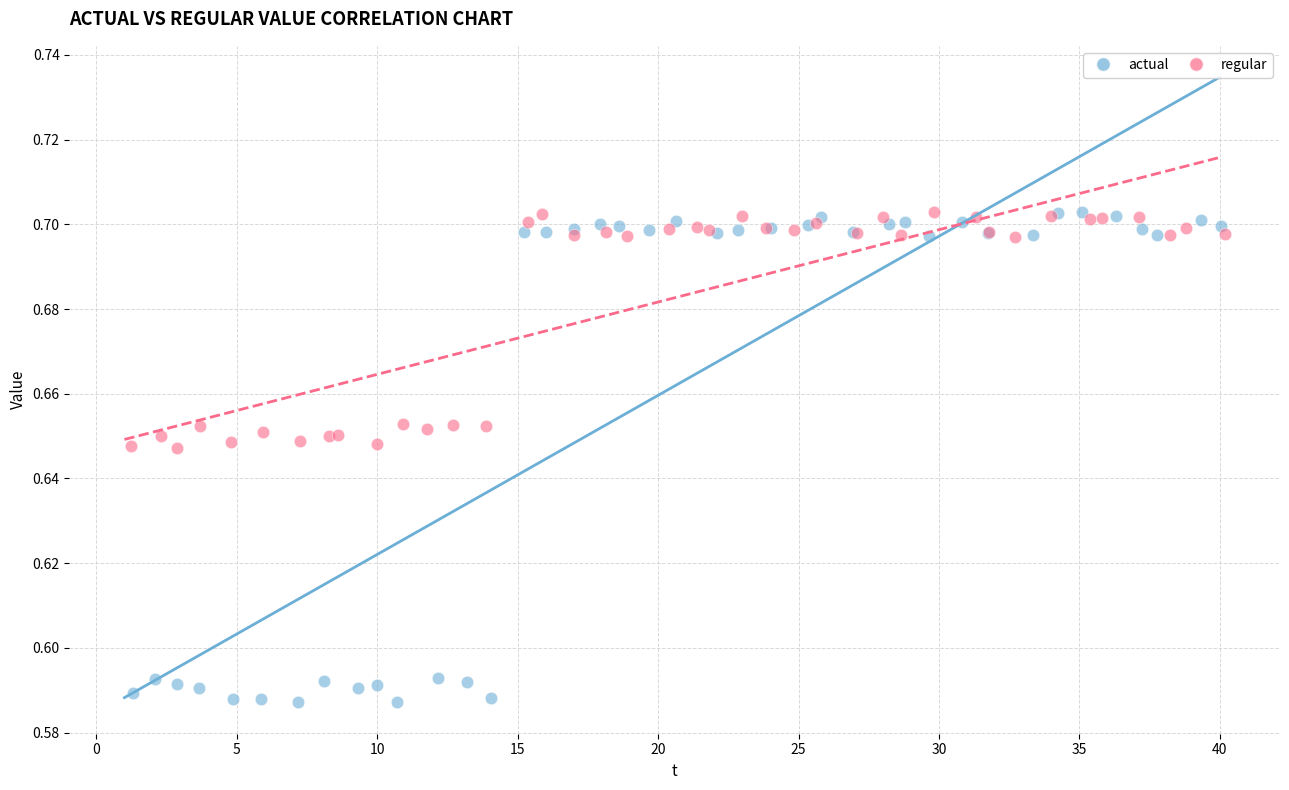

Which series has the widest spread of Y values?

actual